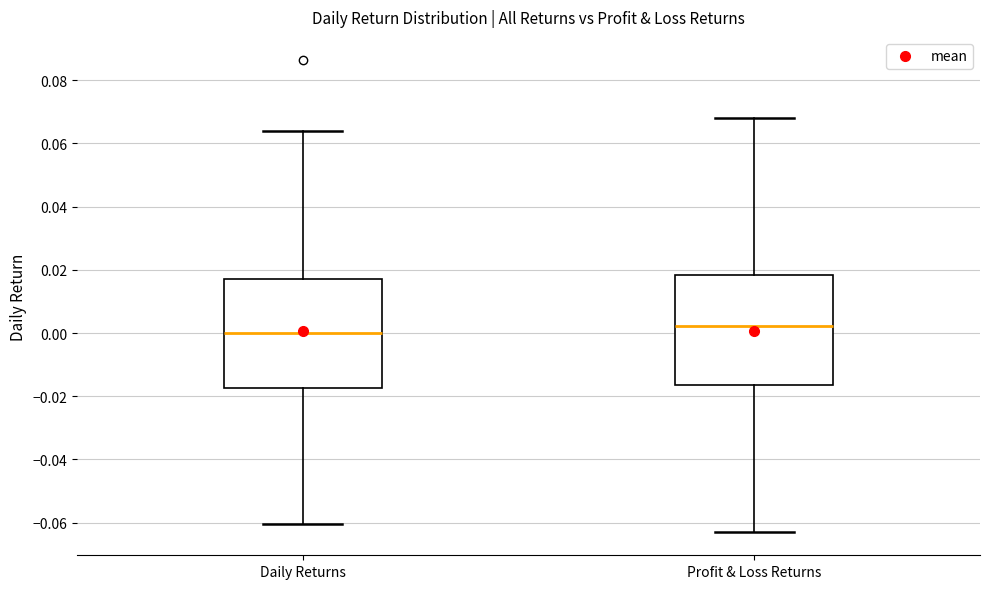

Reading left to right, read every box against the y-axis: the position of its median line, the range the box covers, and the ends of its whiskers. The values are not printed on the chart, so give them approximately, as read against the axis.

Daily Returns: median 0.000, box -0.018 to 0.018, whiskers -0.060 to 0.064
Profit & Loss Returns: median 0.002, box -0.016 to 0.018, whiskers -0.062 to 0.068